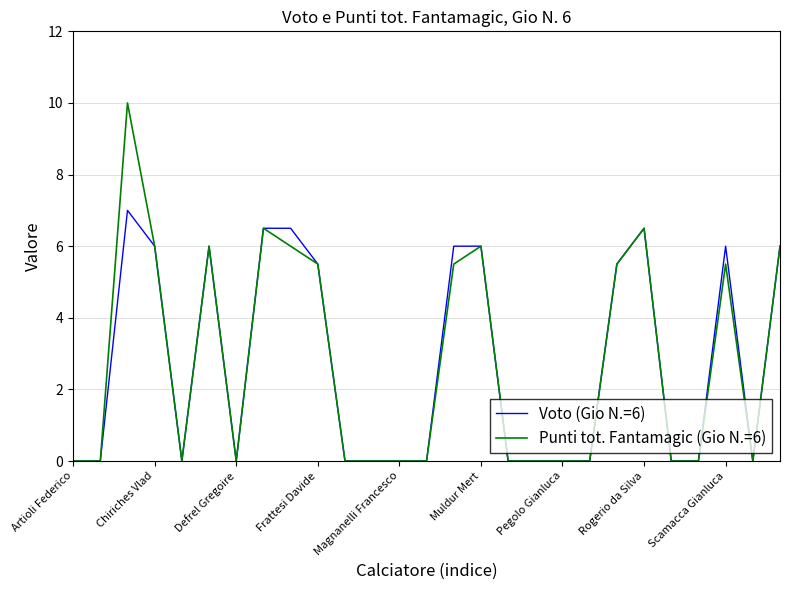

At how many categories does at least one series exceed 9?

1